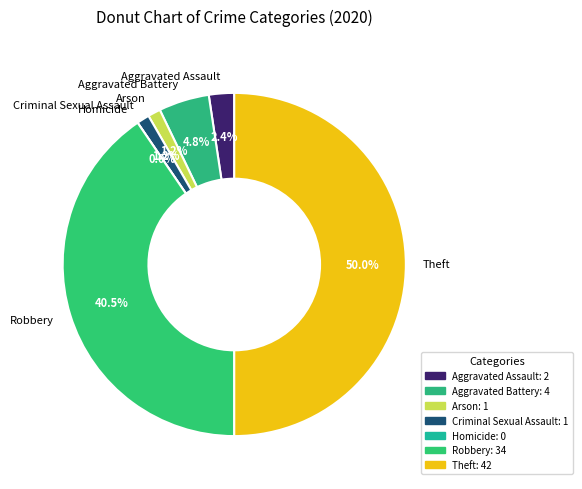

To the nearest percent, what is the difference between the largest and smallest slice percentages?

50%